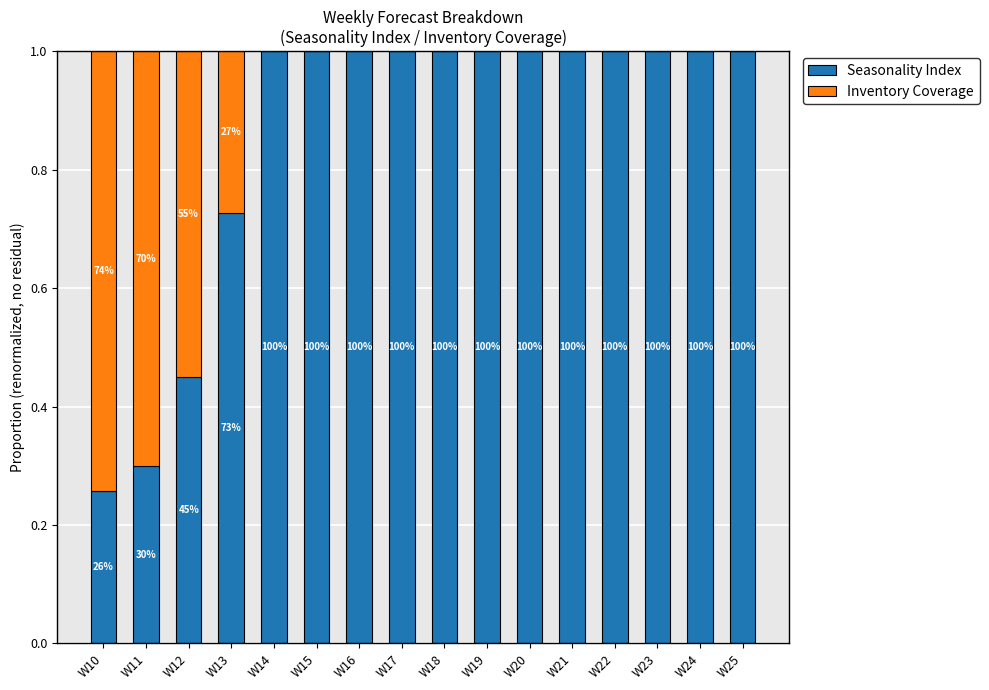

Are the bars grouped side by side (vs. stacked)?

No